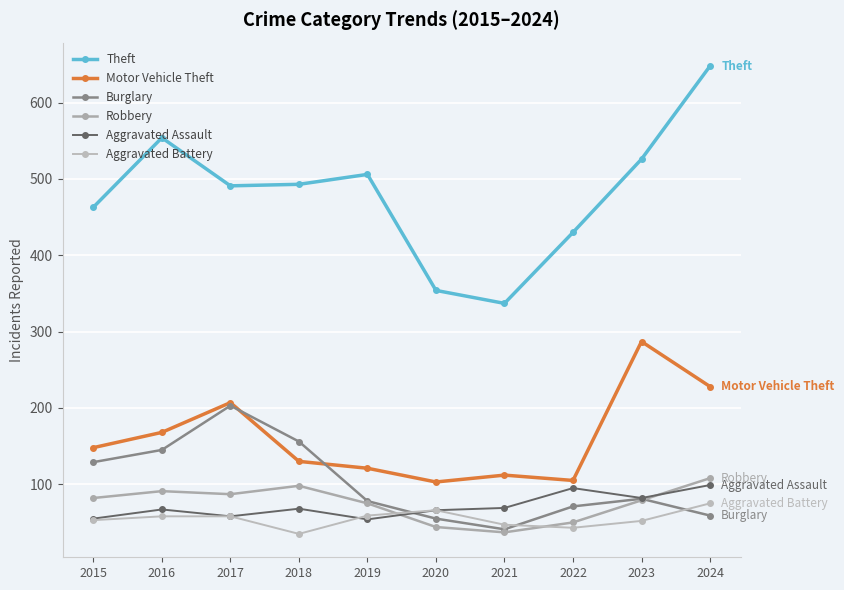

Where does the Aggravated Battery series first go above 58?

2019